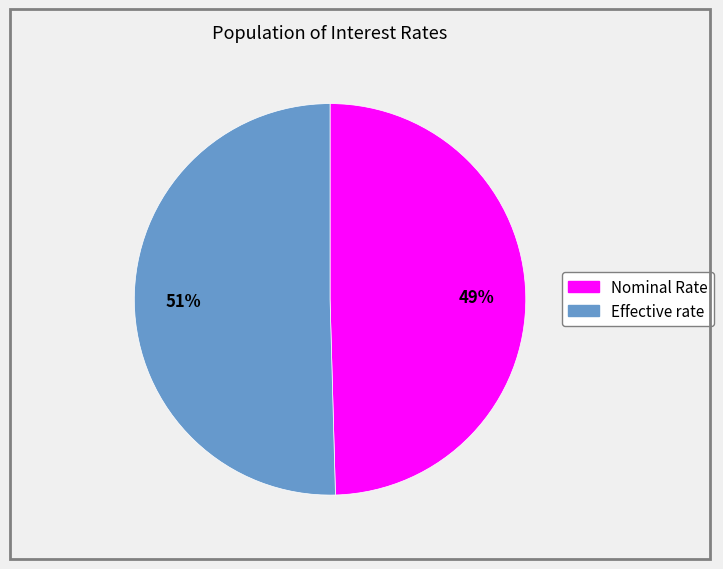

How many slices are in this pie chart?

2